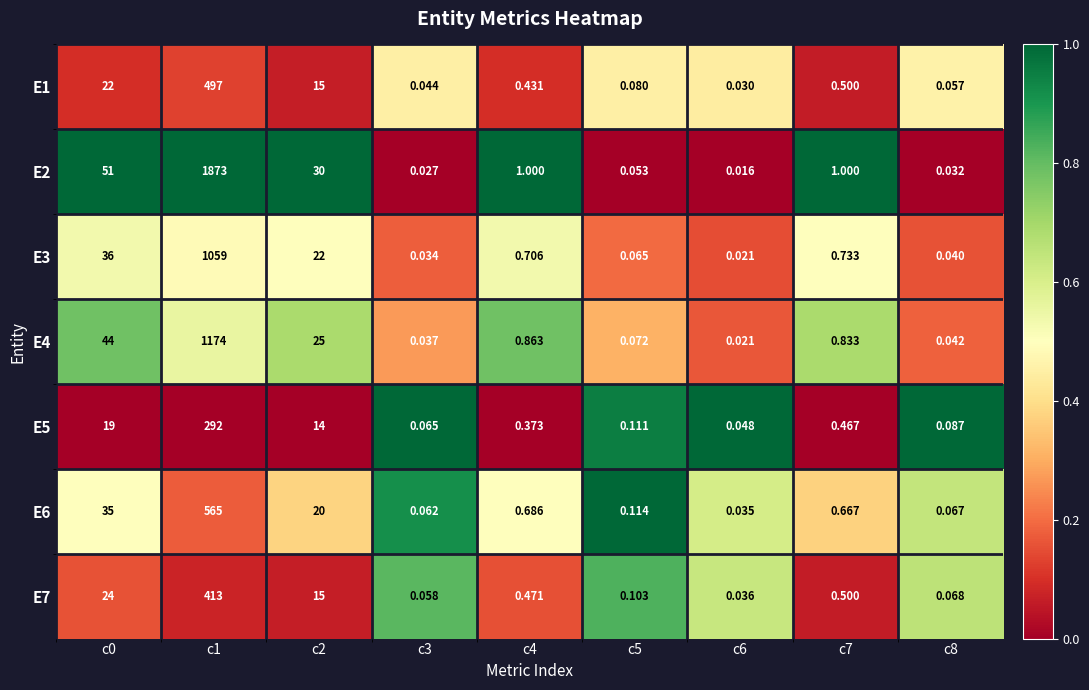

Rank the series at c1 from lowest to highest value.

E5, E7, E1, E6, E3, E4, E2